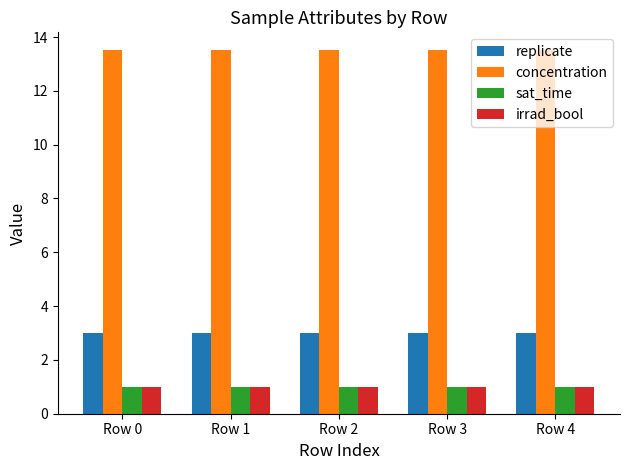

What is the minimum value for concentration?

13.5